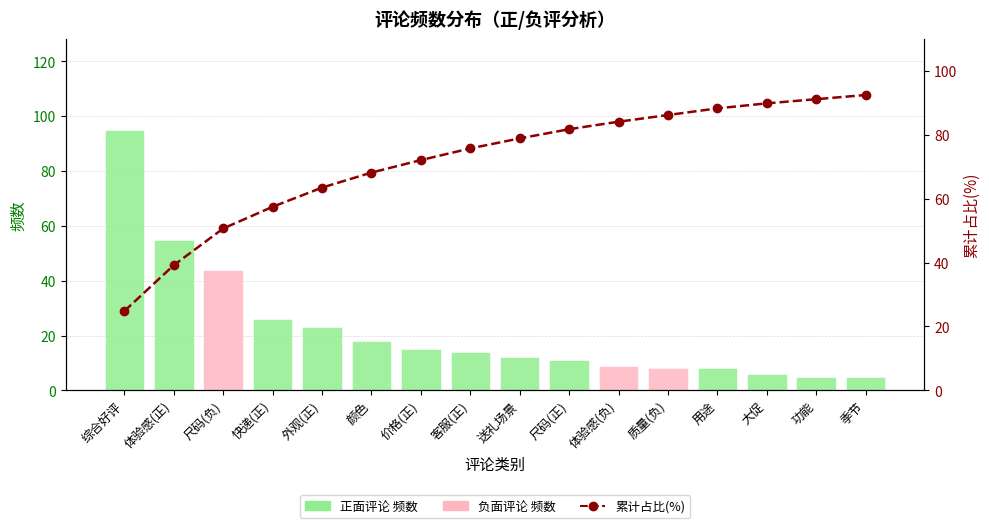

Reading right to left, list all the values displayed in this chart.

频数(绿=正,红=负): 5.0	5.0	6.0	8.0	8.0	9.0	11.0	12.0	14.0	15.0	18.0	23.0	26.0	44.0	55.0	95.0
累计占比(%): 92.4	91.1	89.8	88.3	86.2	84.1	81.7	78.9	75.7	72.1	68.1	63.4	57.4	50.7	39.2	24.8